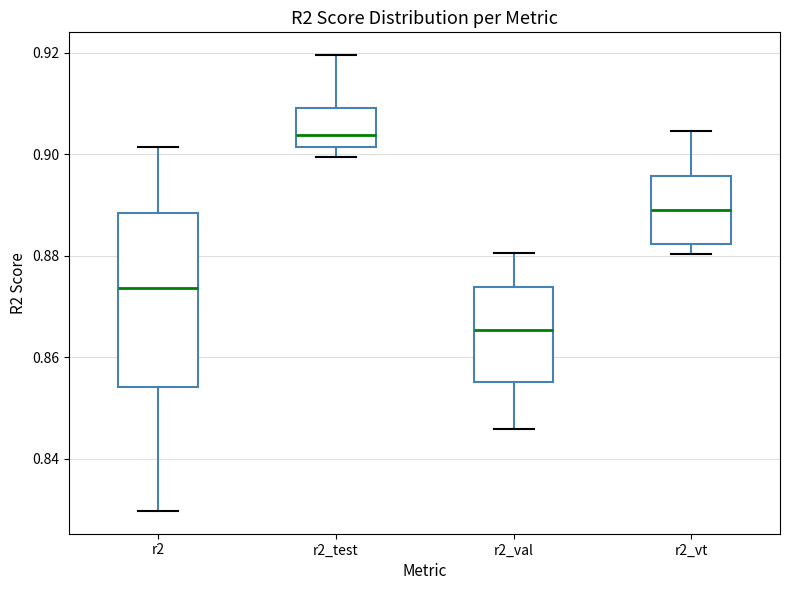

Comparing the boxes themselves (not the whiskers), which one is the tallest?

r2